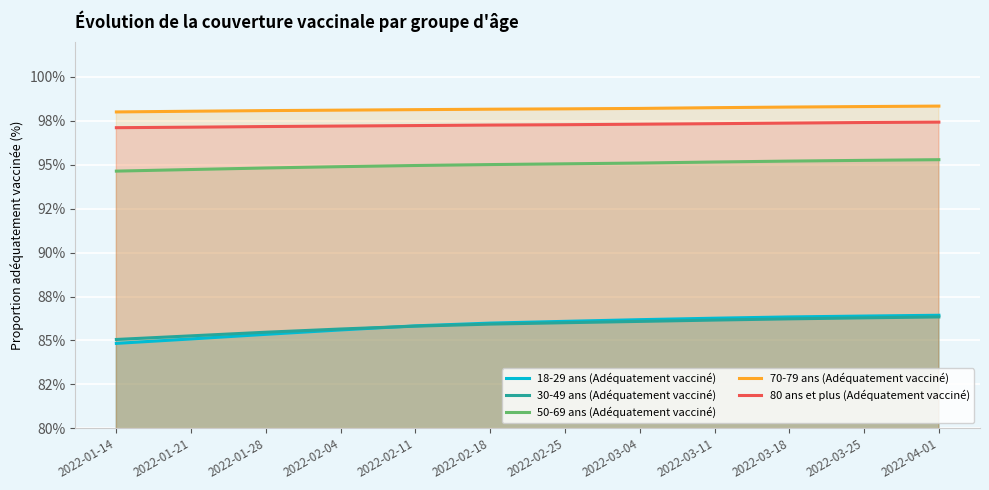

How many values in the 18-29 ans (Adéquatement vacciné) series exceed 86?

6